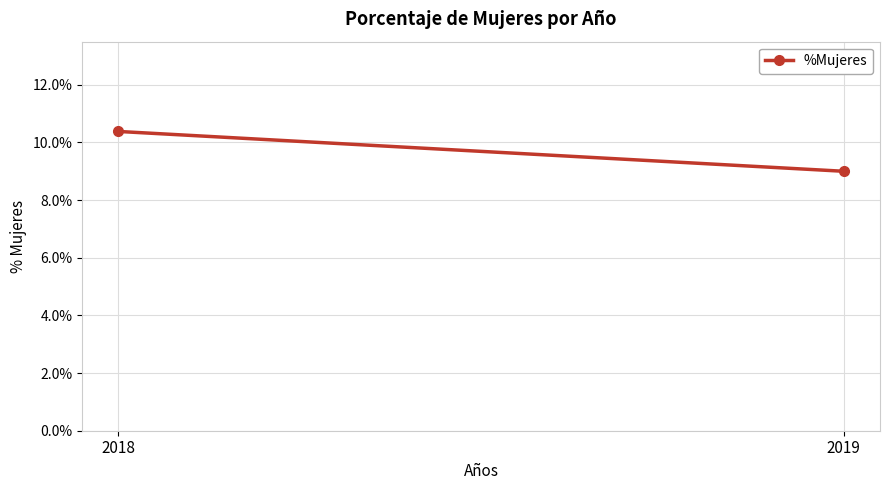

List the labels in order of value, largest first.

2018, 2019